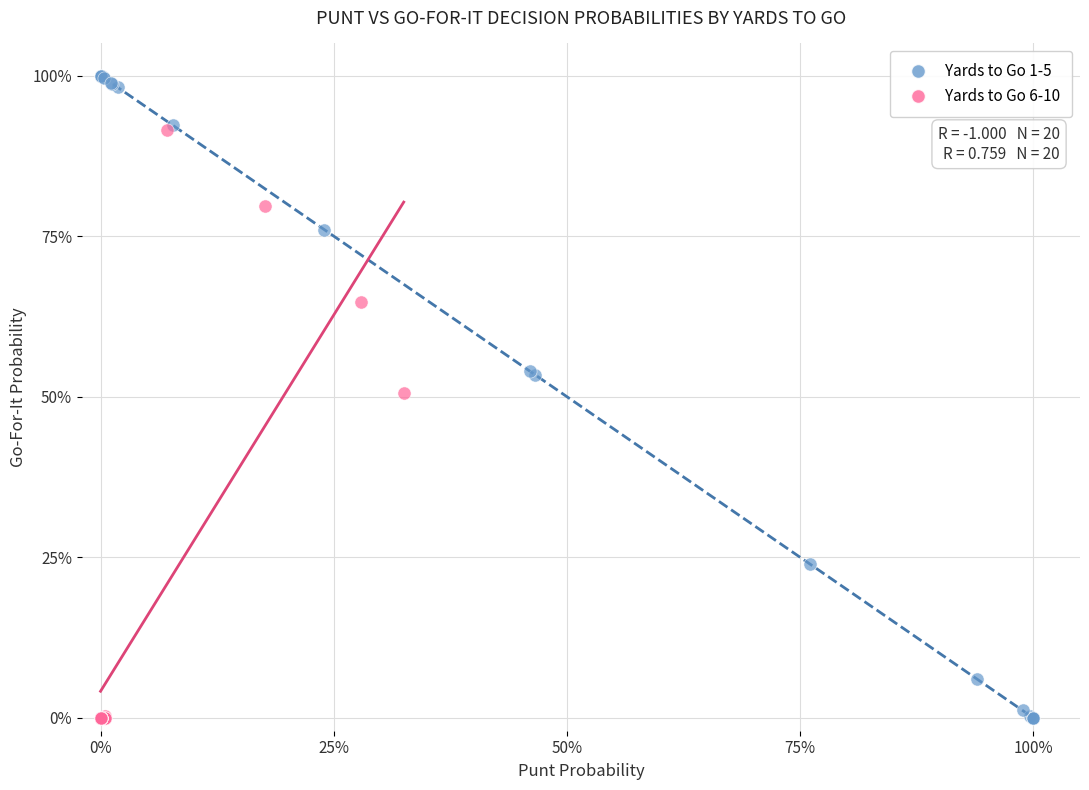

Which series has the widest spread of Y values?

Yards to Go 1-5